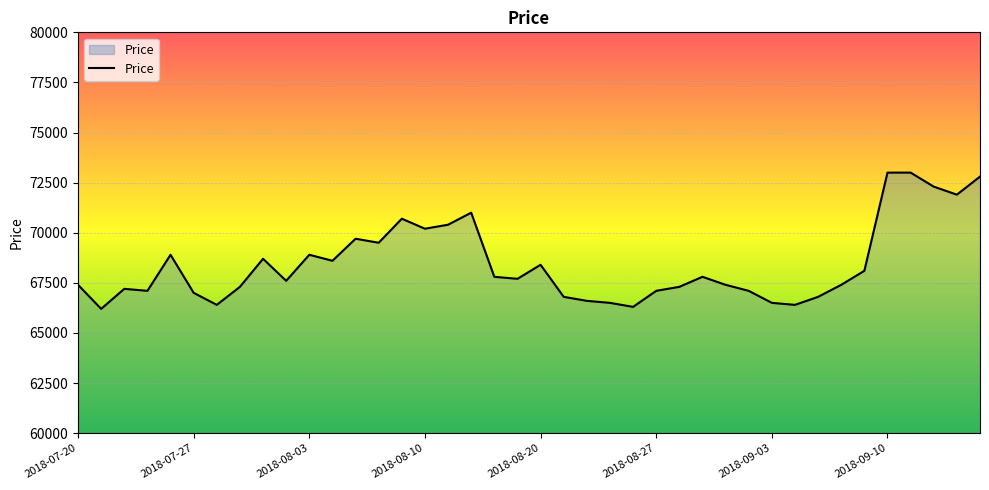

What is the greatest value displayed?

73000